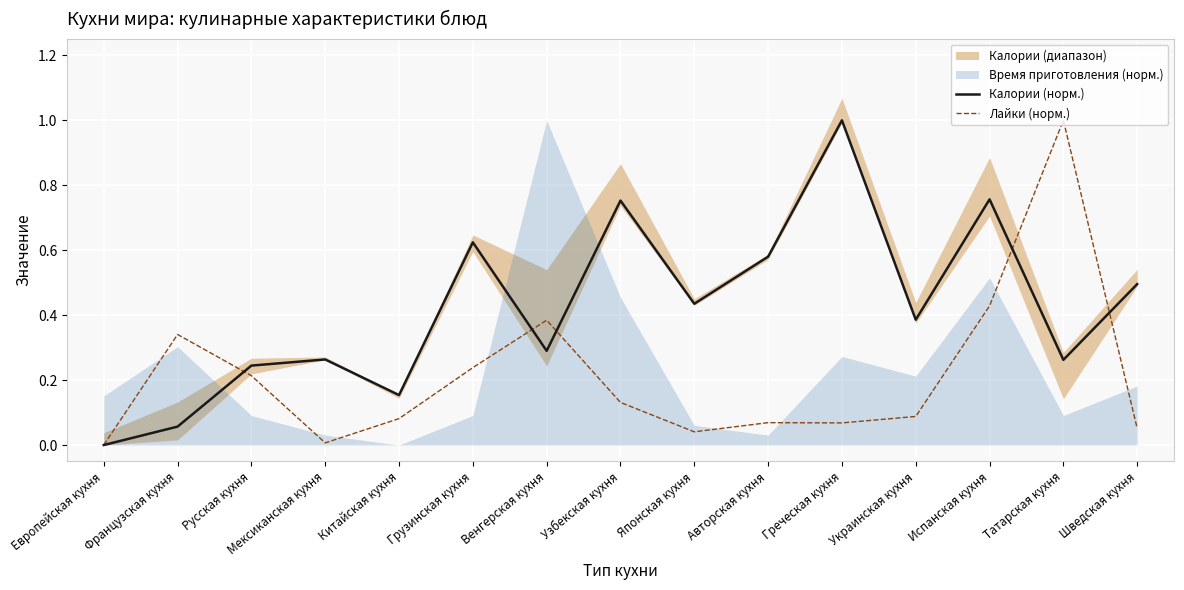

Is it true that Калории (норм.) equals 0.1 at Венгерская кухня?

False